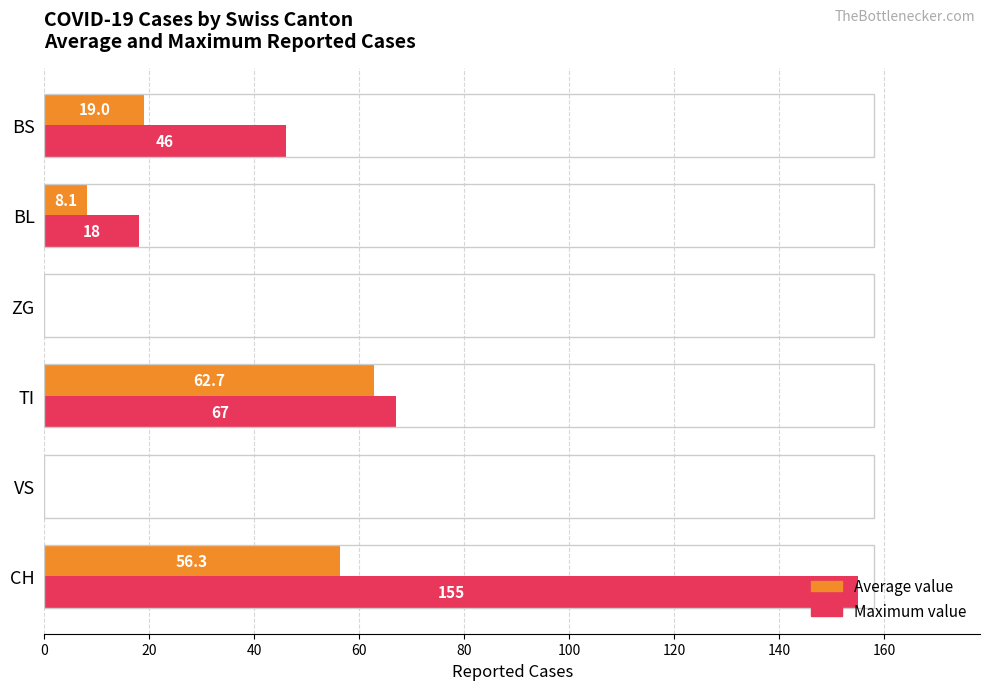

At which label does Maximum value reach its peak?

CH